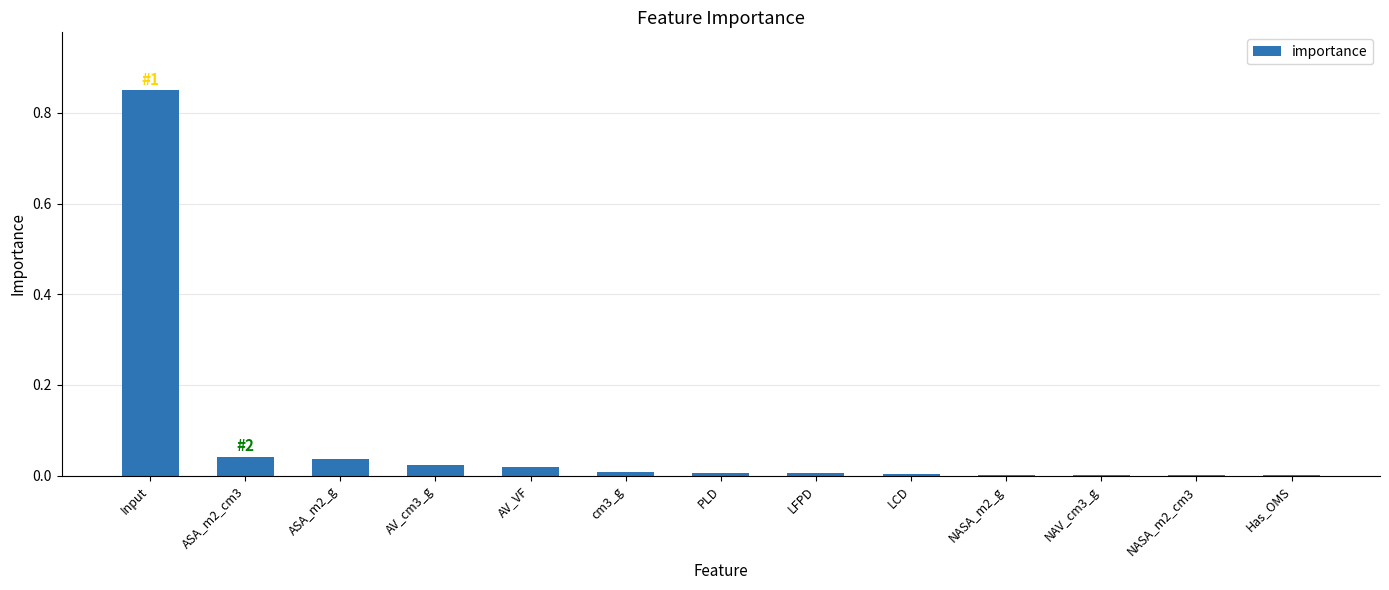

Which label corresponds to the largest value in the chart?

Input